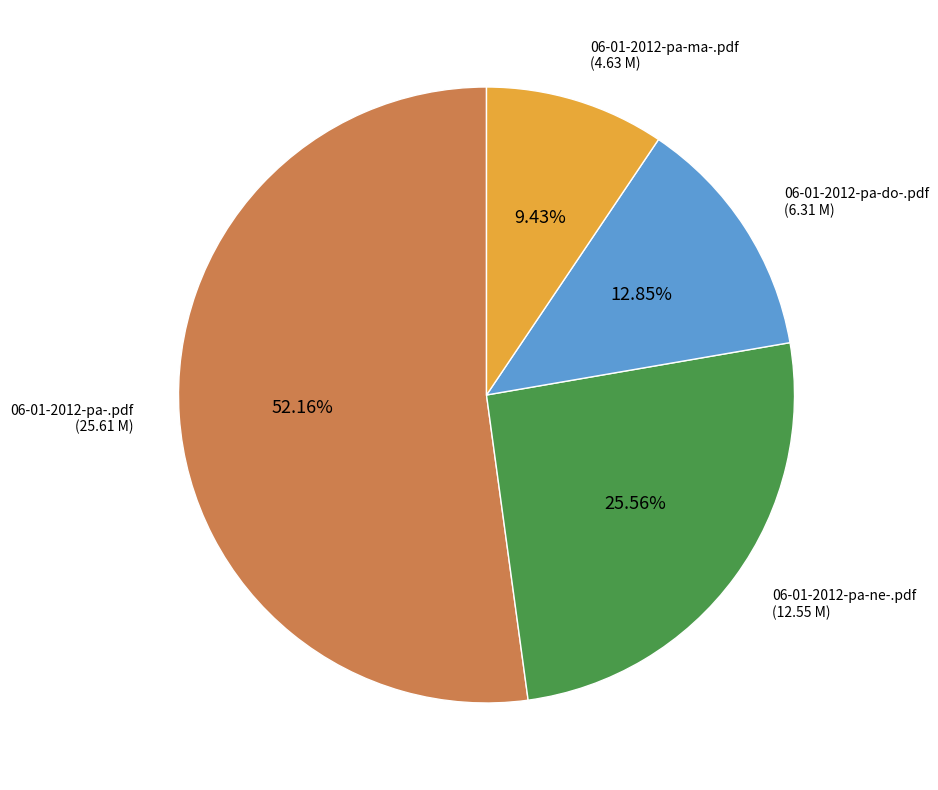

Does any single category account for the majority?

Yes